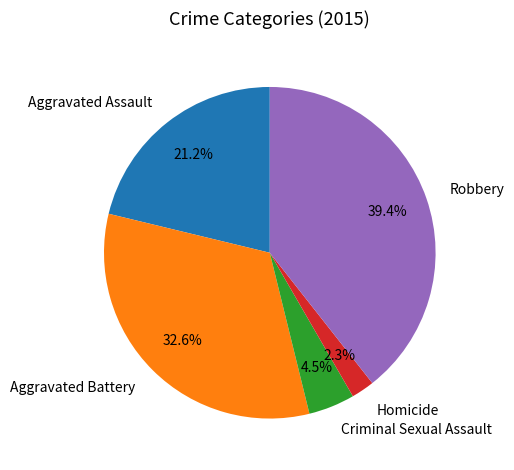

What is the largest slice in the pie chart?

Robbery